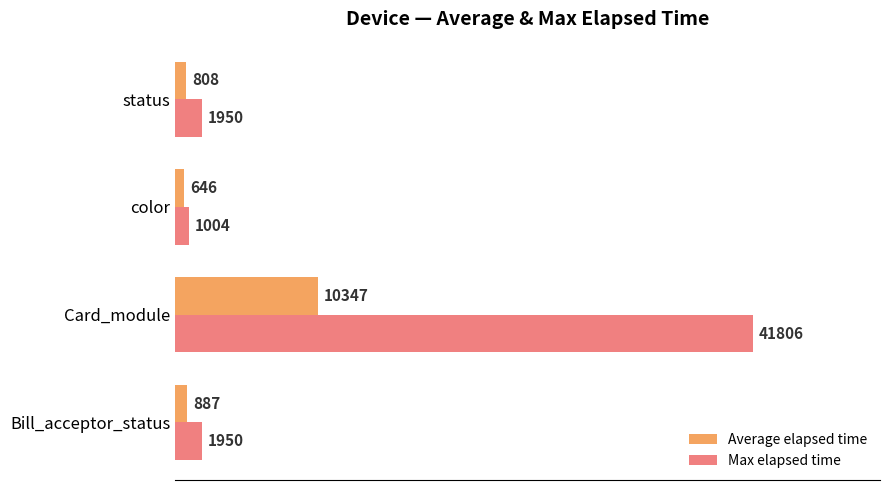

Count the number of categories in the chart.

4